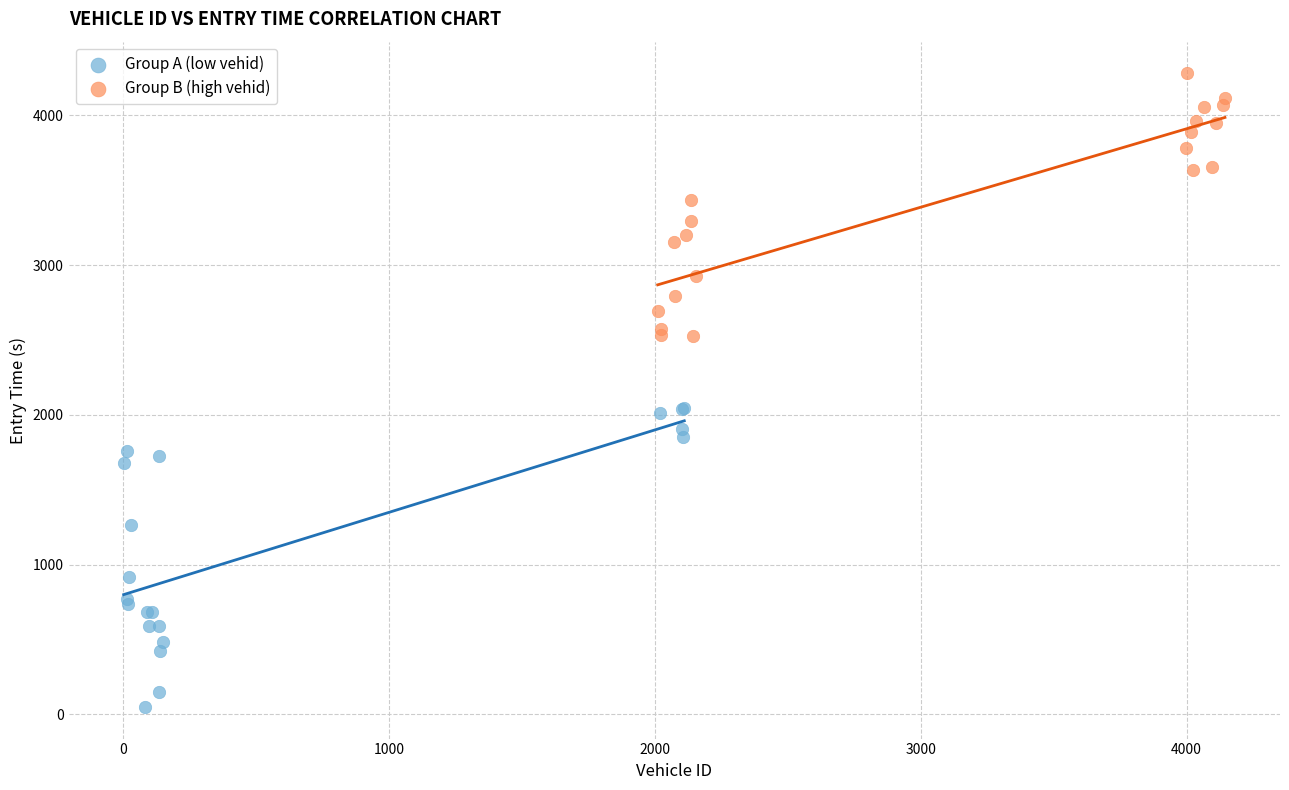

Which series contains the lowest Y value?

Group A (low vehid)